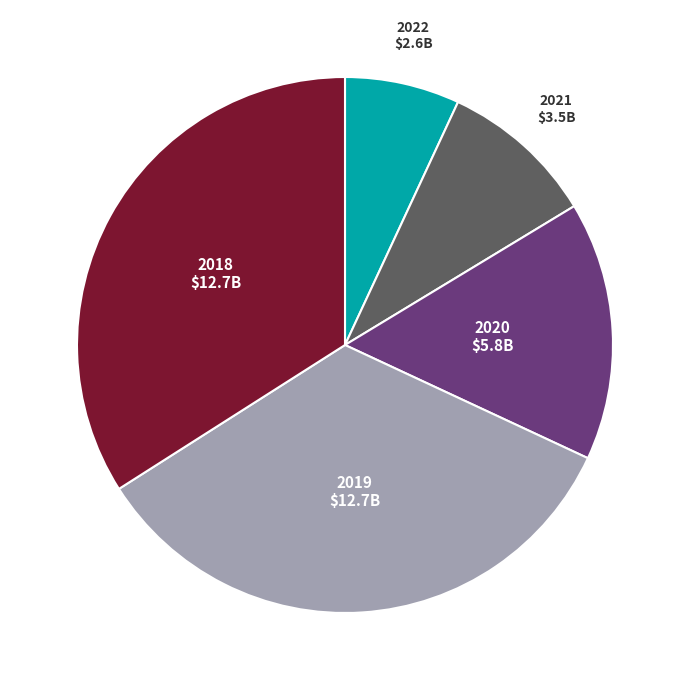

True or false: 2021 accounts for 9% of the total.

True